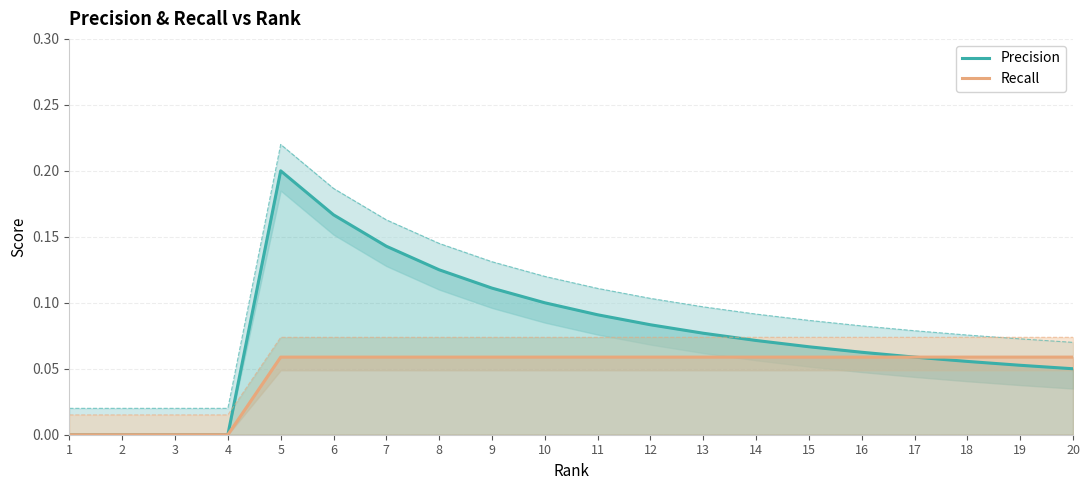

At 9, list the series in order from smallest to largest.

Recall, Precision